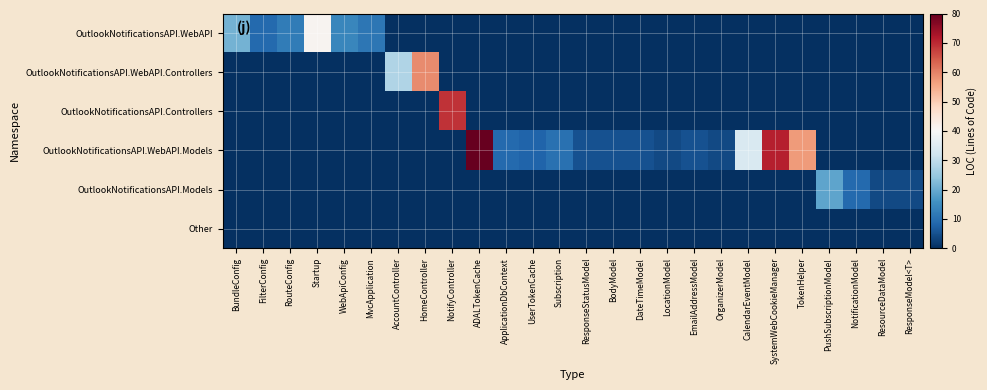

Rank the series by their maximum value, from highest to lowest.

OutlookNotificationsAPI.WebAPI.Models, OutlookNotificationsAPI.Controllers, OutlookNotificationsAPI.WebAPI.Controllers, OutlookNotificationsAPI.WebAPI, OutlookNotificationsAPI.Models, Other